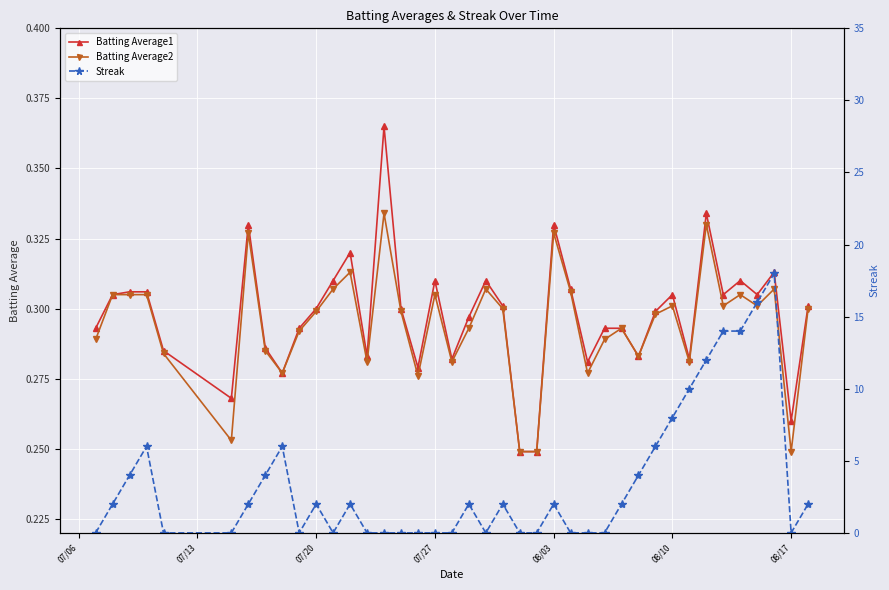

The value of Batting Average1 at 07/20 is 0.3. True or false?

True